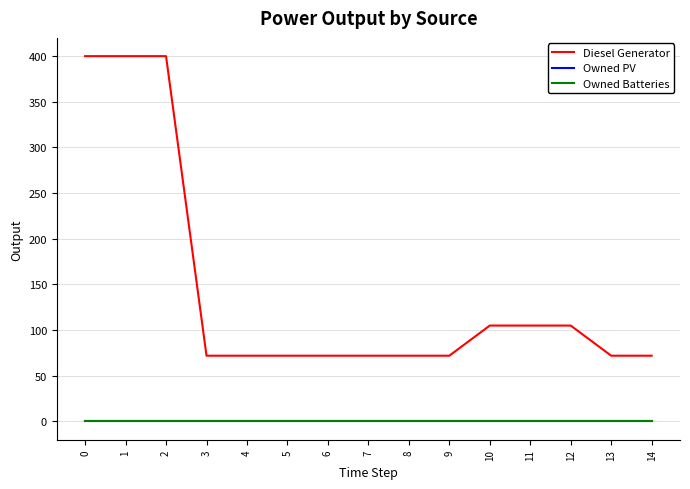

What is the lowest value of the Diesel Generator series?

72